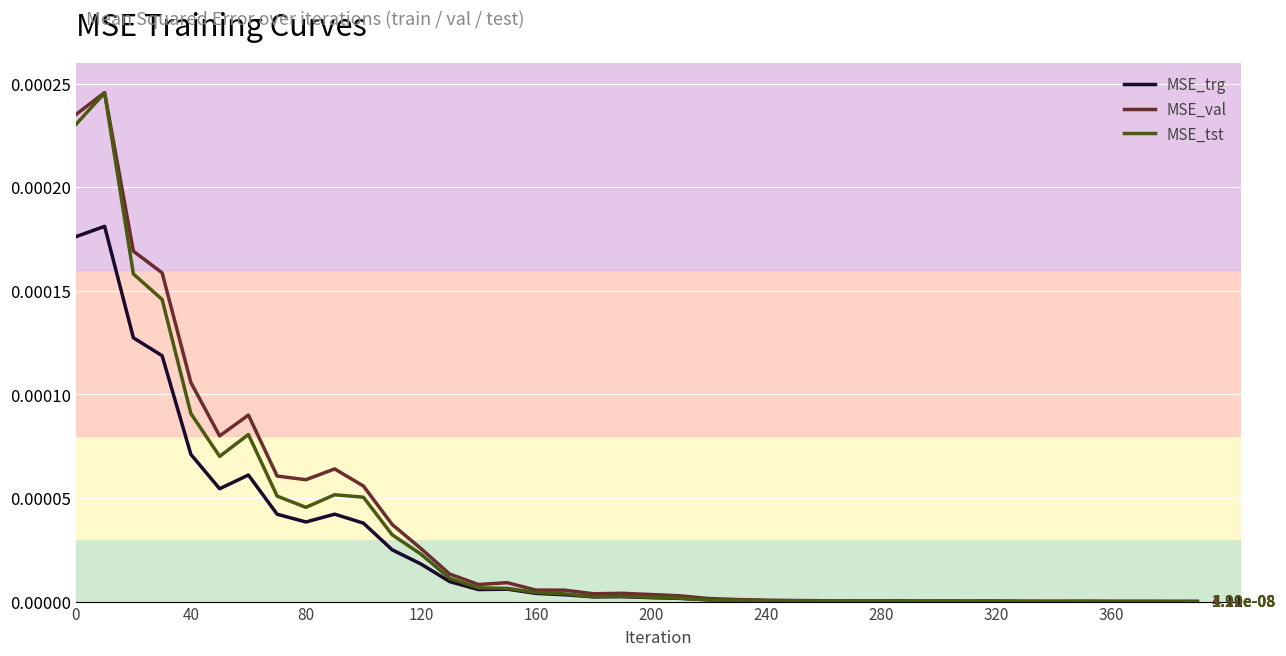

Which series has the largest range (max minus min)?

MSE_val